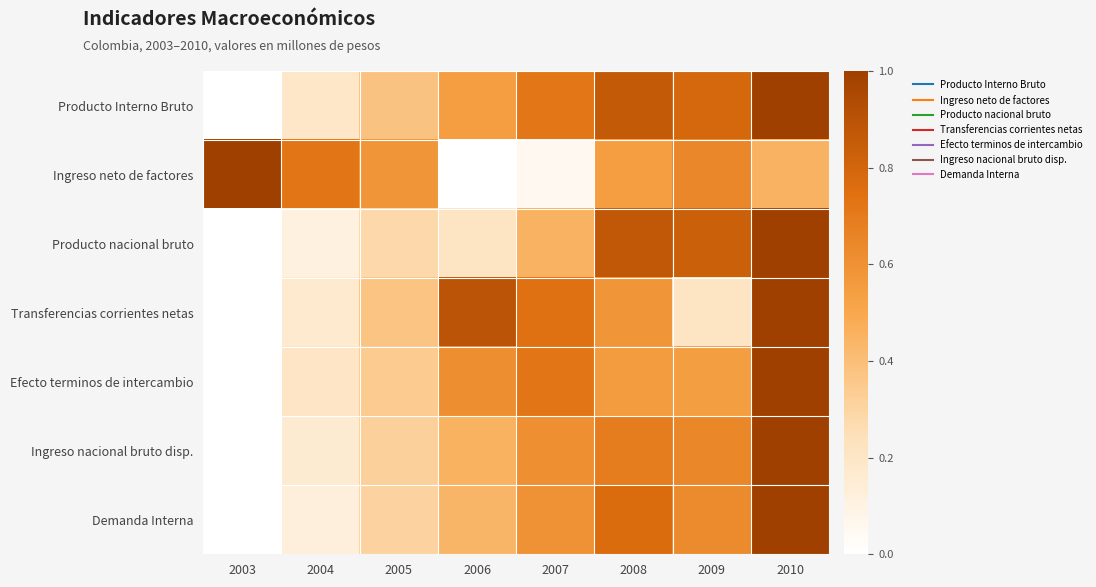

Which series has the widest spread of values?

Producto Interno Bruto